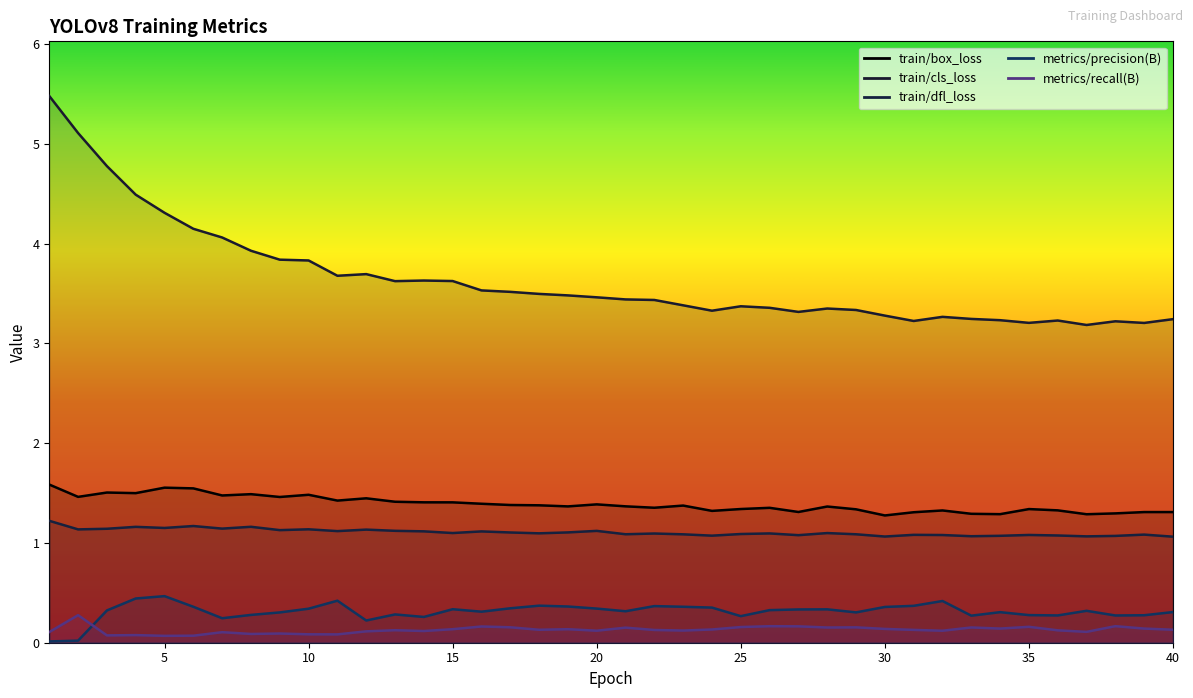

True or false: metrics/precision(B) and train/dfl_loss intersect in this chart.

False